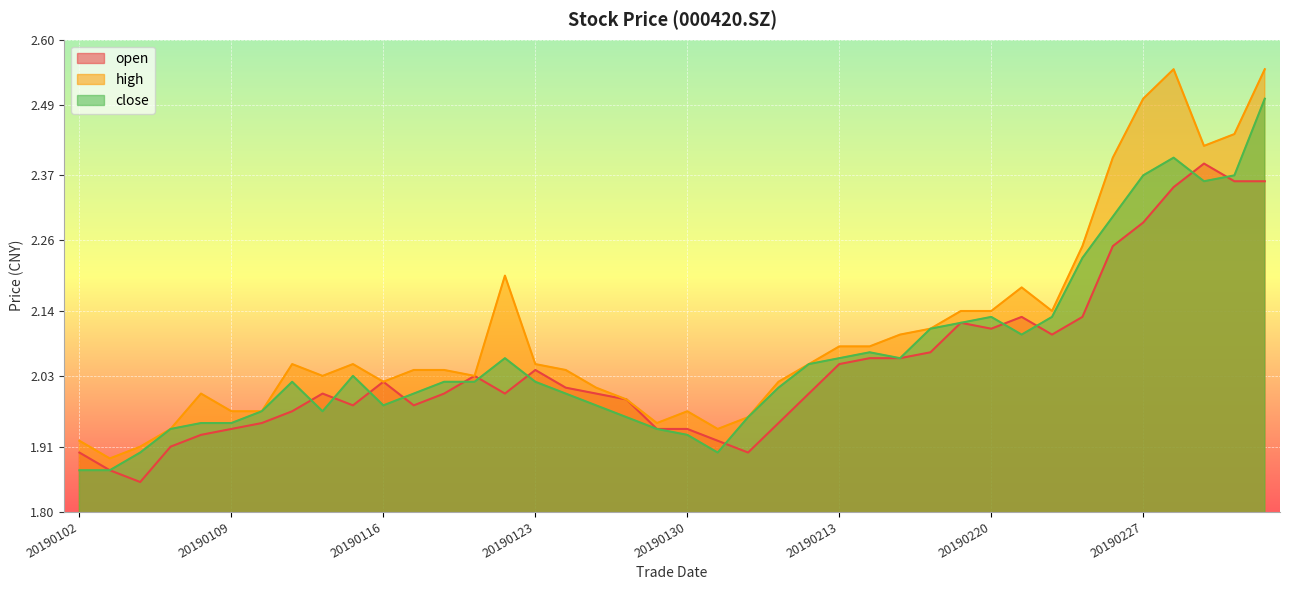

At which label does open reach its minimum?

20190104